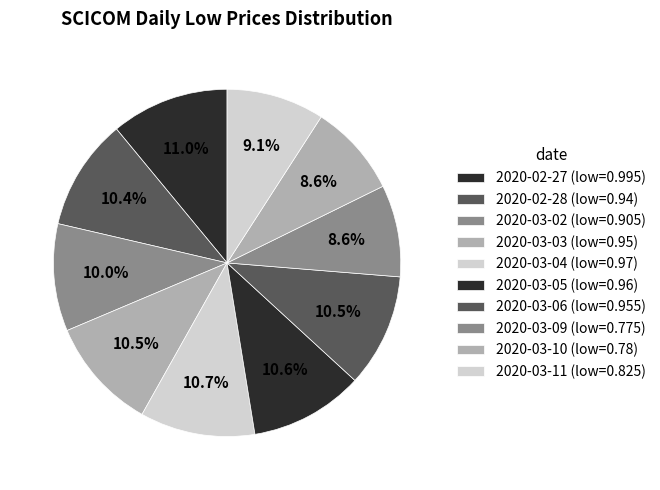

To the nearest percent, what portion does 2020-03-10 represent?

9%